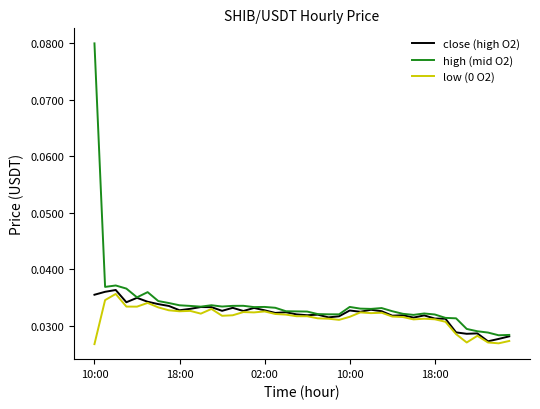

How many close (high O2) values are between 0 and 1?

40